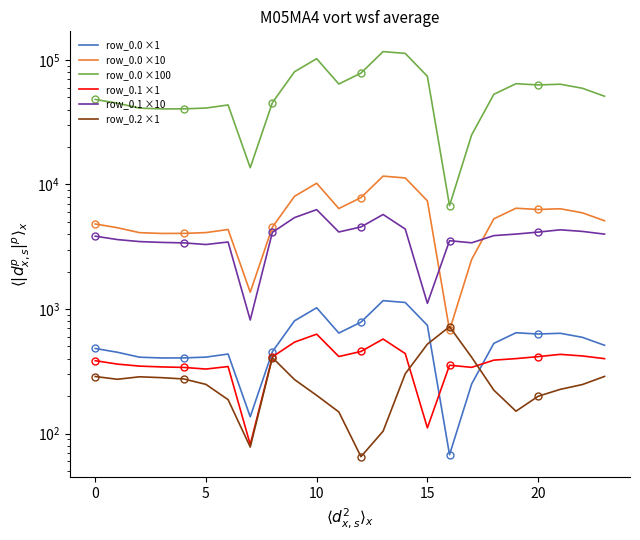

True or false: row_0.0 ×100 has a value of 6761.8 at 16.

True